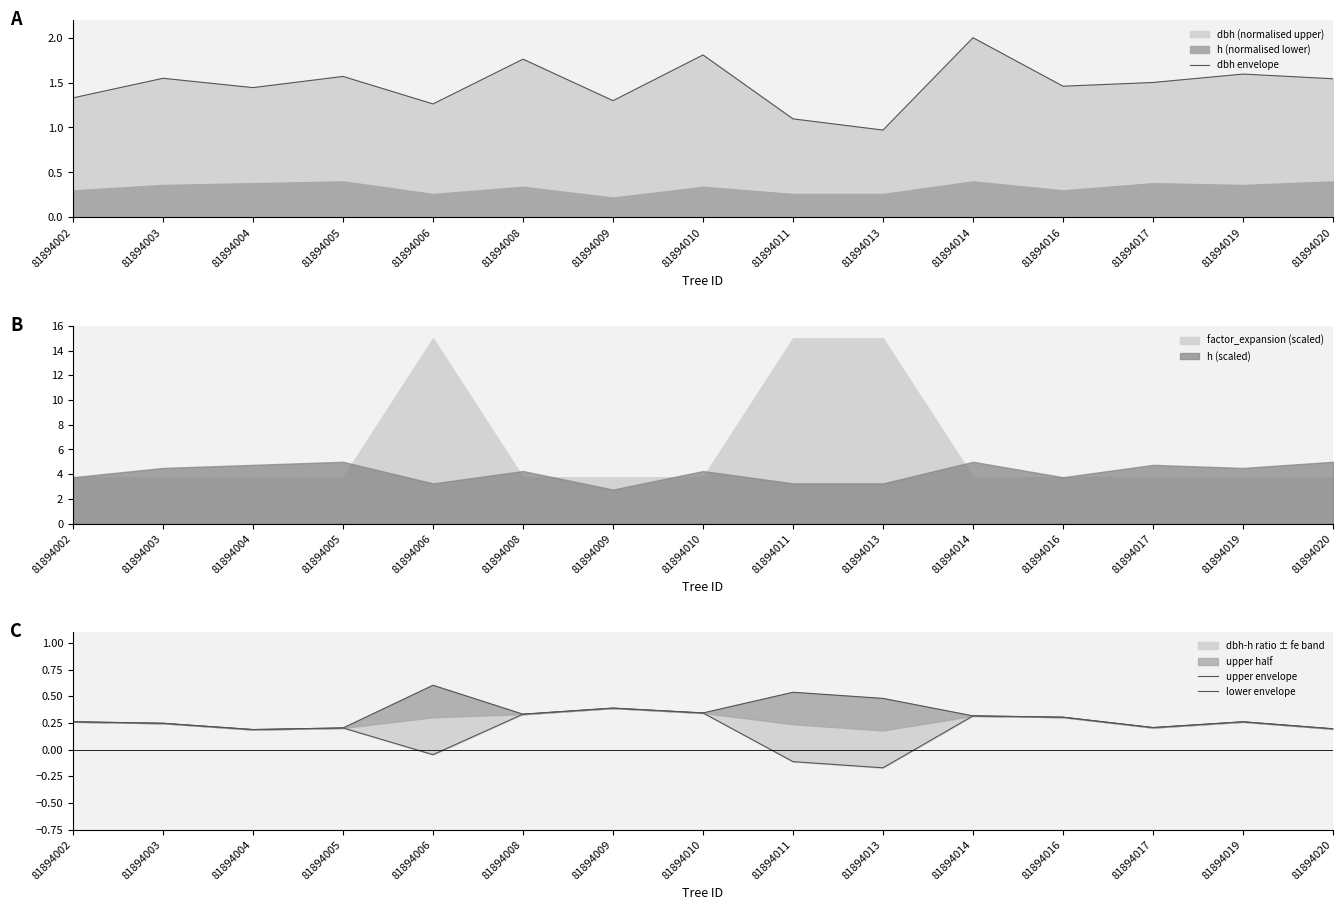

At which category does lower envelope reach its first local valley?

81894004